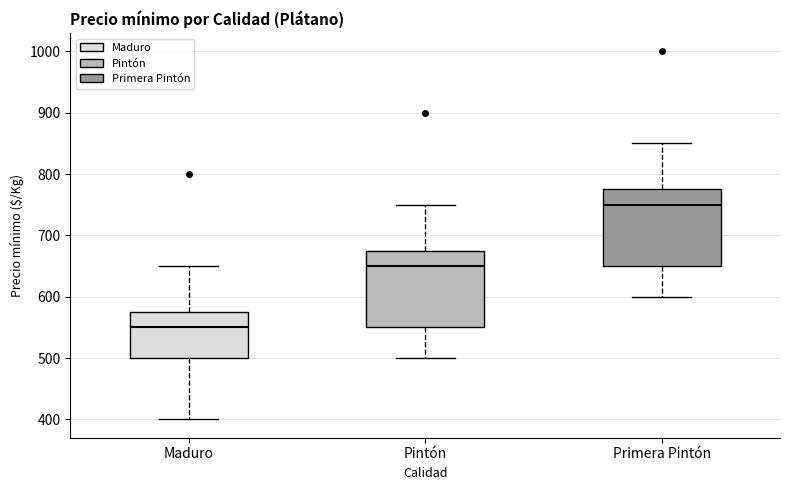

Where is the lower edge of the box for Maduro on the y-axis? The values are not printed on the chart, so give them approximately, as read against the axis.

500